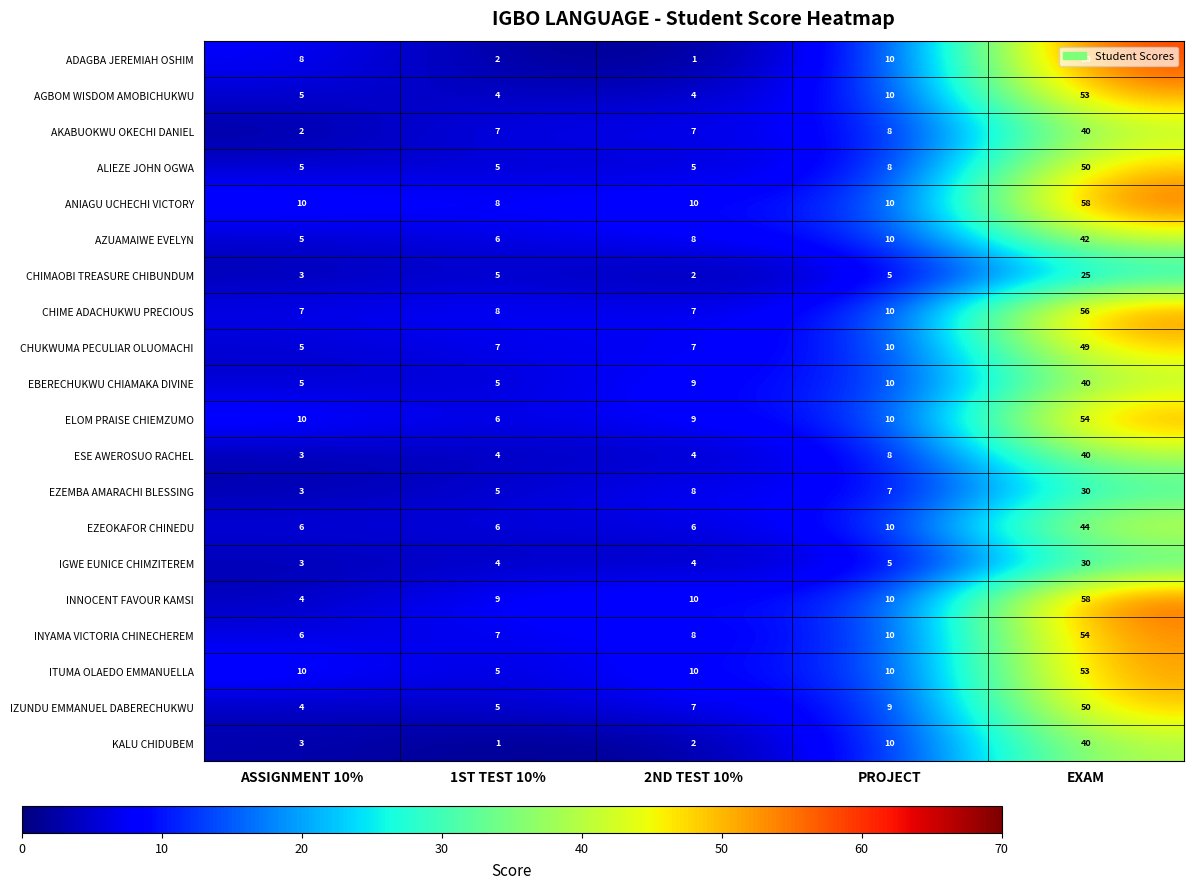

The value of ITUMA OLAEDO EMMANUELLA at EXAM is 53. True or false?

True